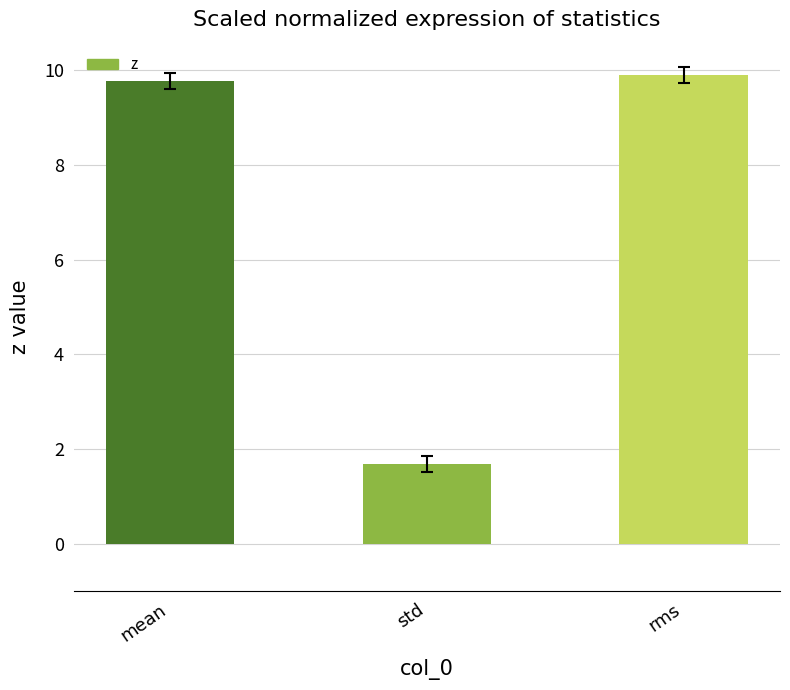

At which category does the chart reach its peak across all series?

rms